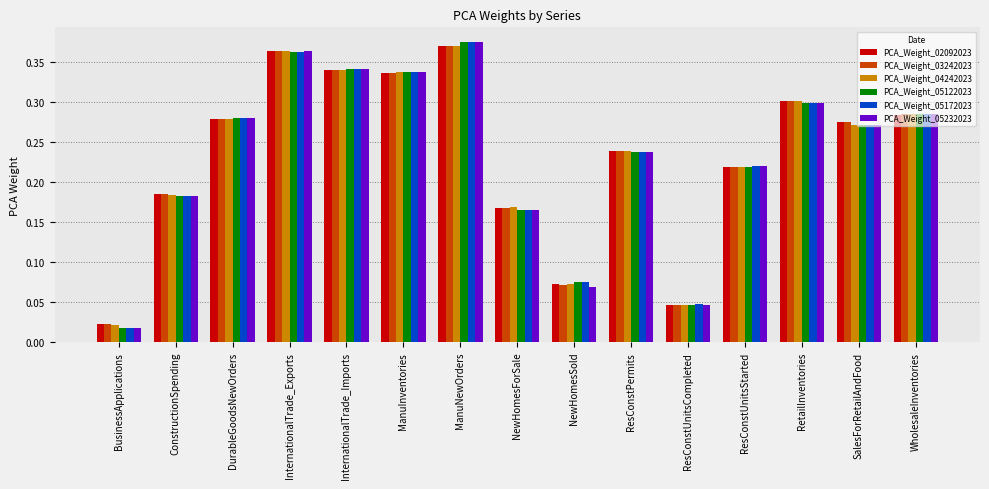

How many bars are there in total?

90